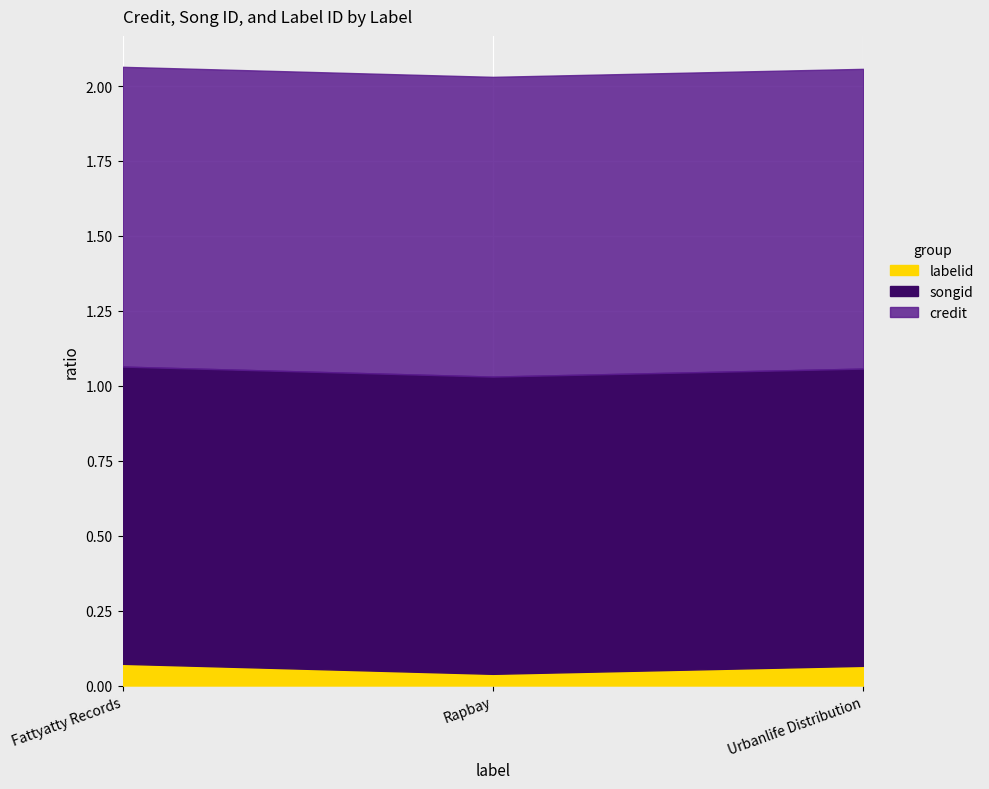

What is the total value across all series at Rapbay?

3466666